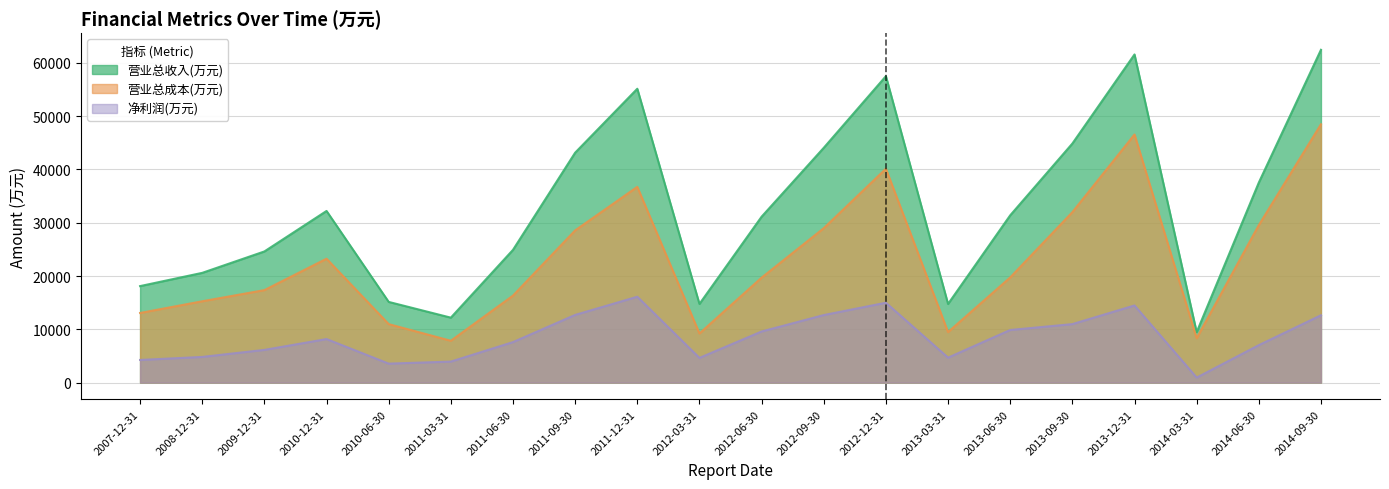

How many interior local valleys does the 净利润(万元) series have?

4